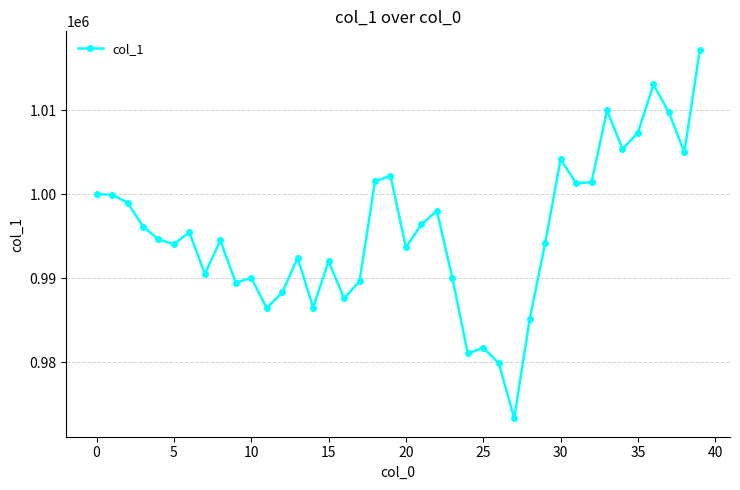

True or false: there are more than 1 points higher than both neighbors.

True